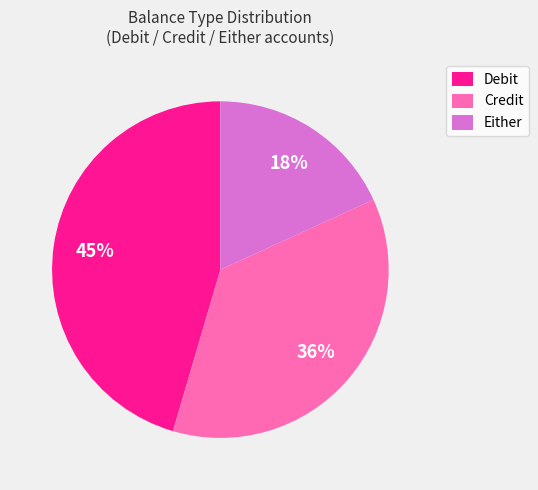

Is Credit the majority of the pie?

No